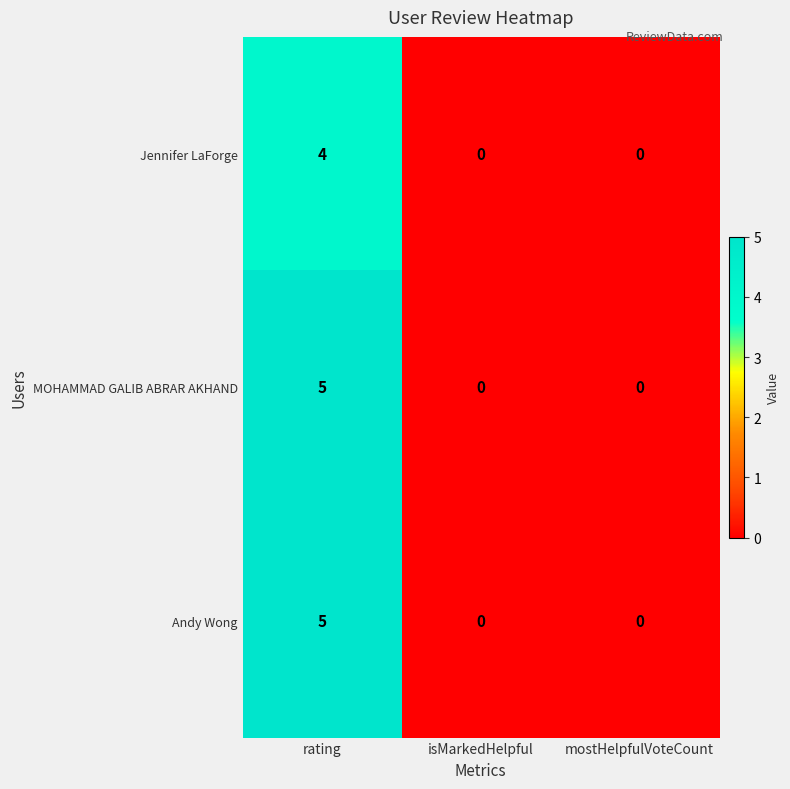

At which category is the sum across all series the highest?

rating